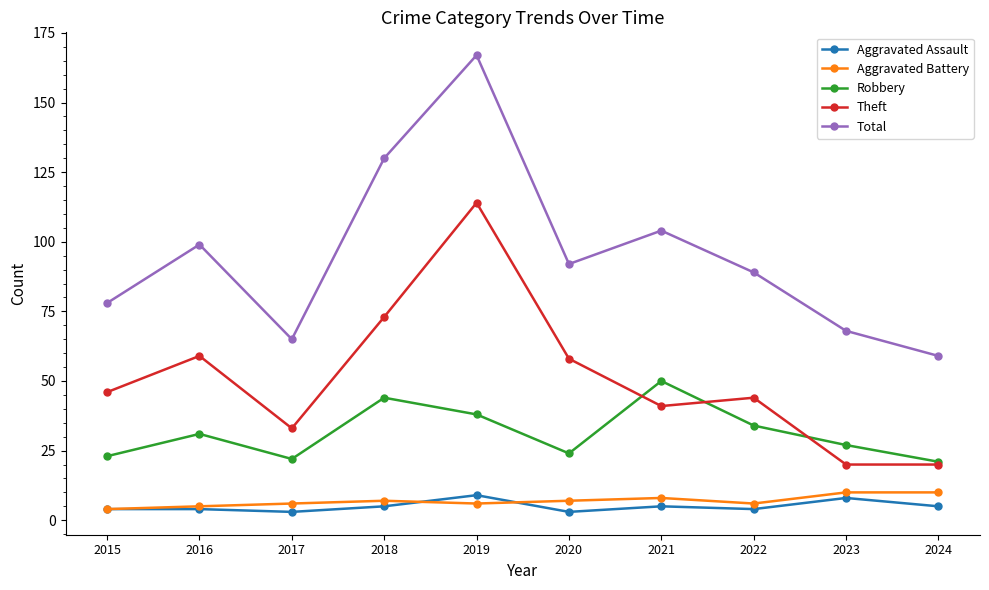

At which category does Total reach its first local valley?

2017